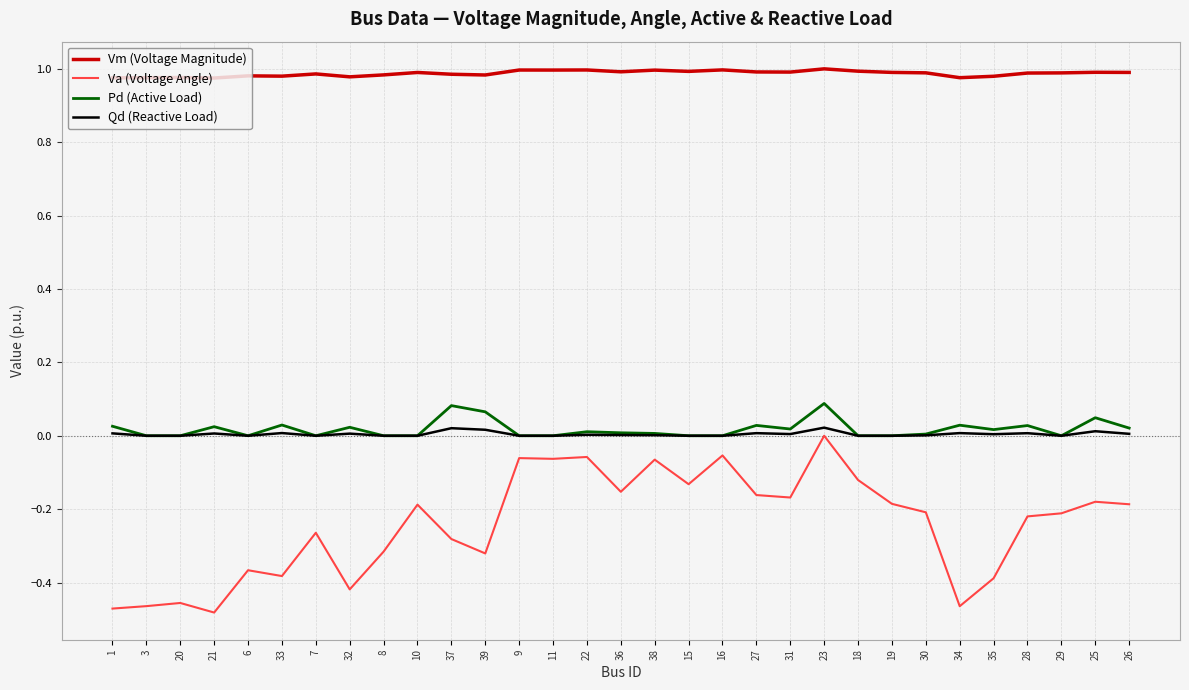

At which category is the sum across all series the highest?

23